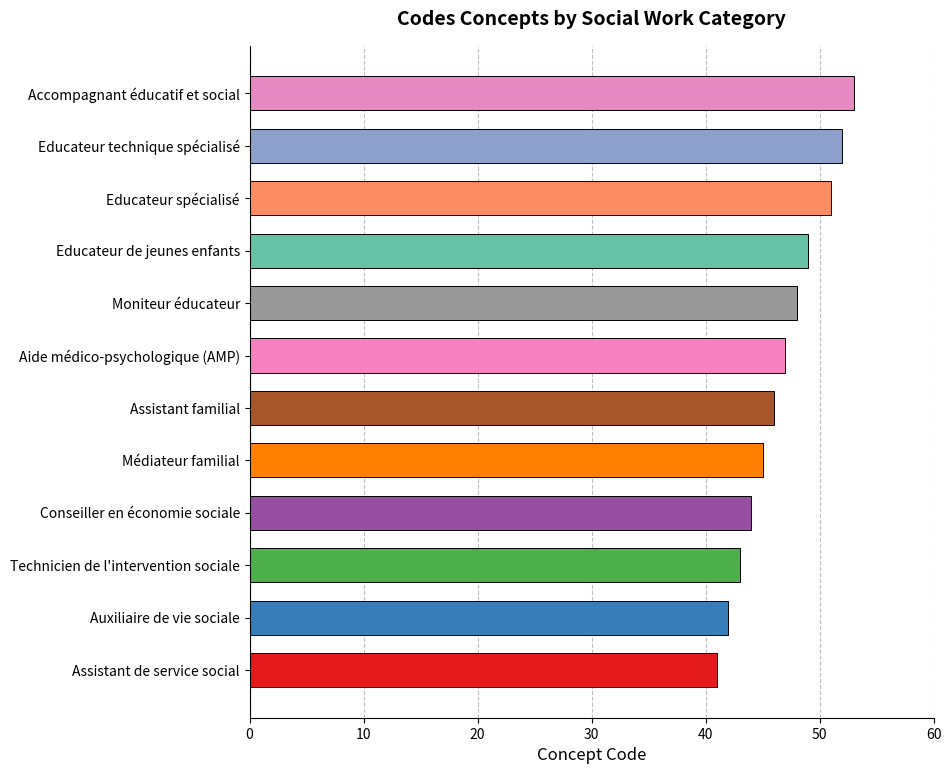

Is it true that the value at Auxiliaire de vie sociale is 11?

False